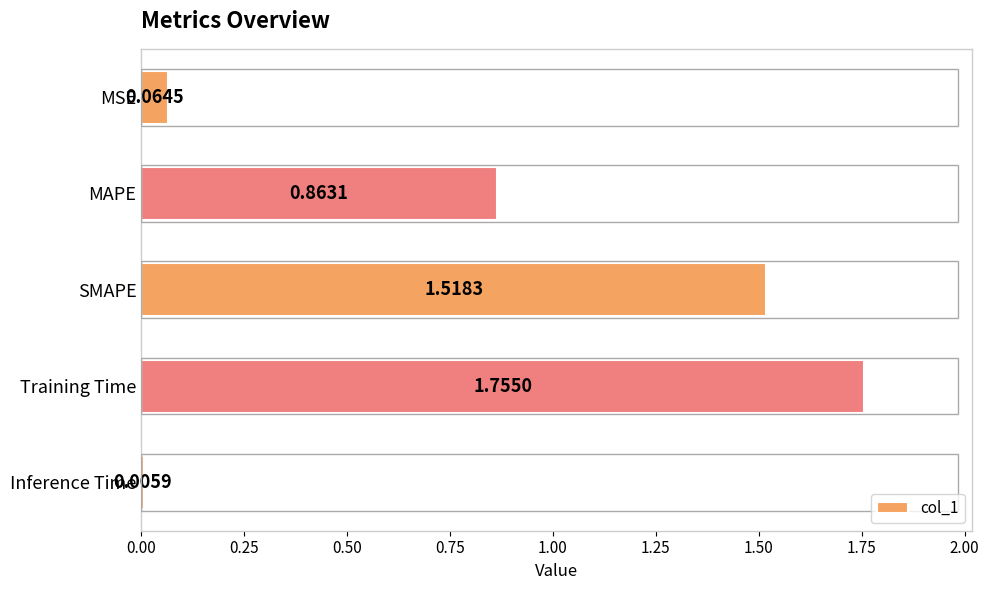

How many series are shown in this chart?

1